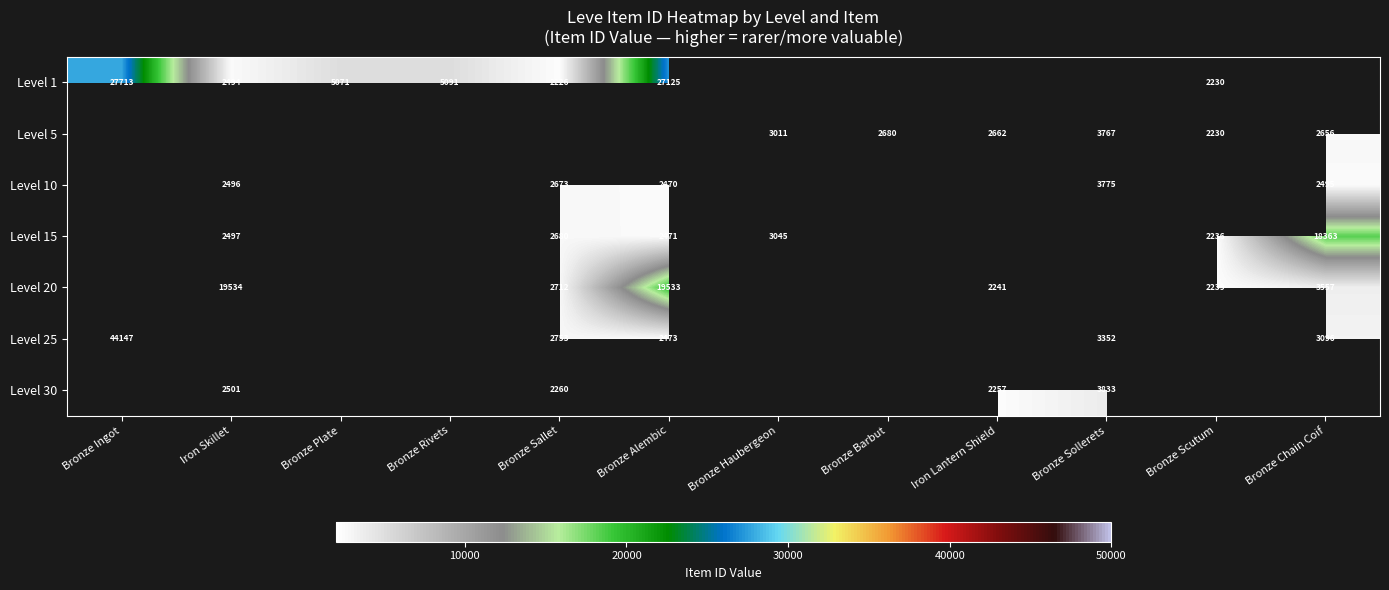

How many series are shown in this chart?

7